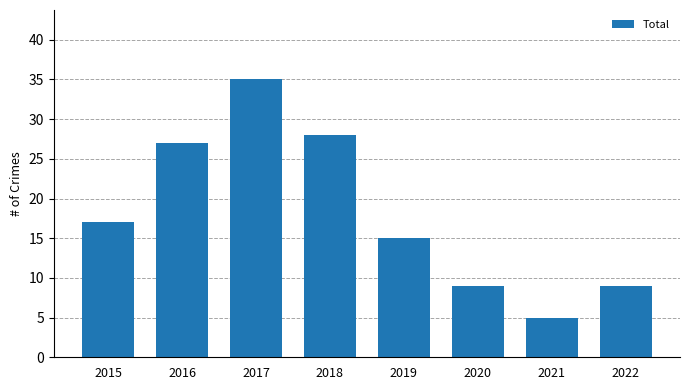

What is the difference between the values at 2021 and 2019?

10